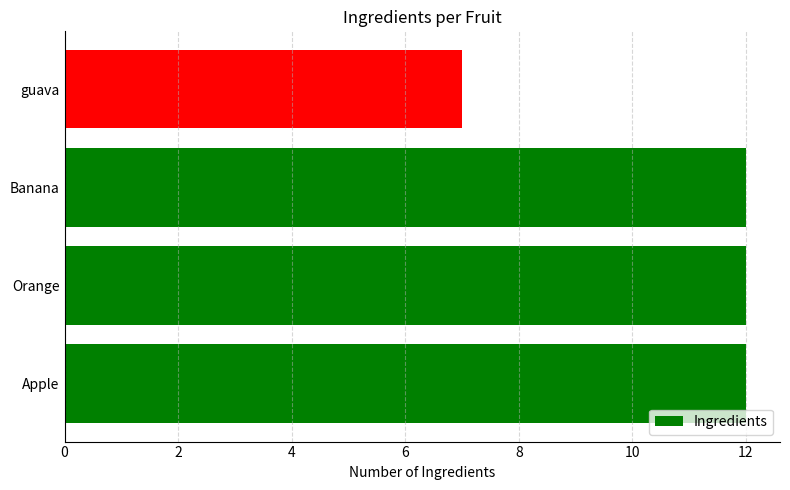

The value at Orange is 12. True or false?

True